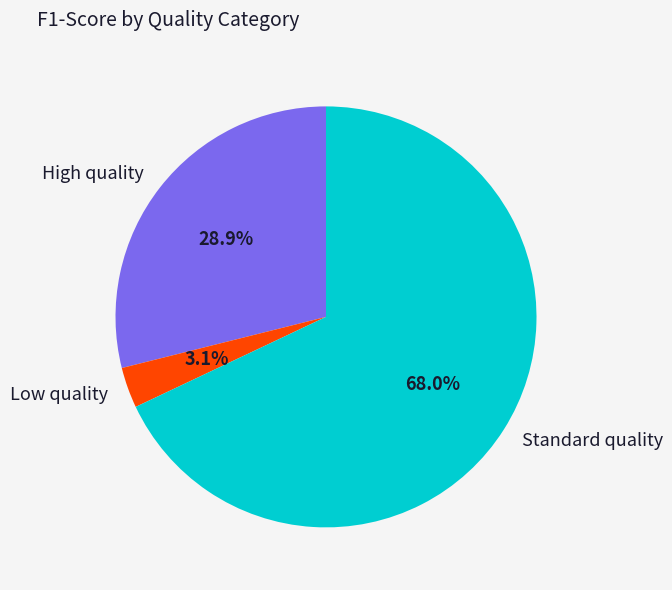

To the nearest percent, what is the combined percentage of Low quality and Standard quality?

71%